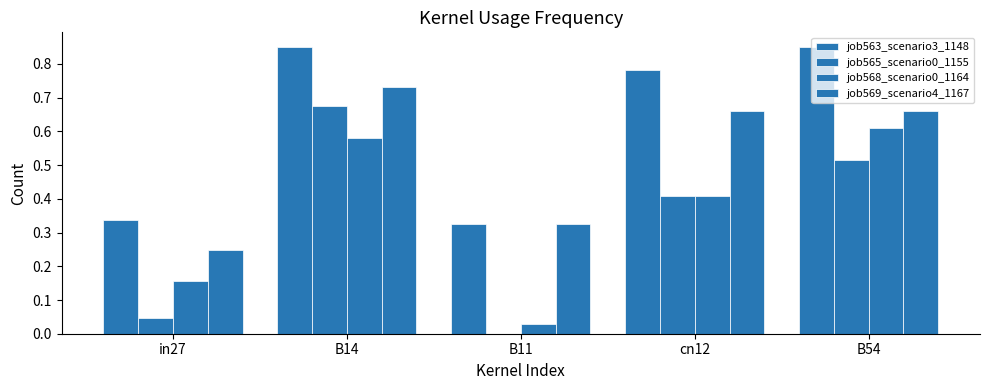

Which series changed the most between B11 and B54?

job568_scenario0_1164